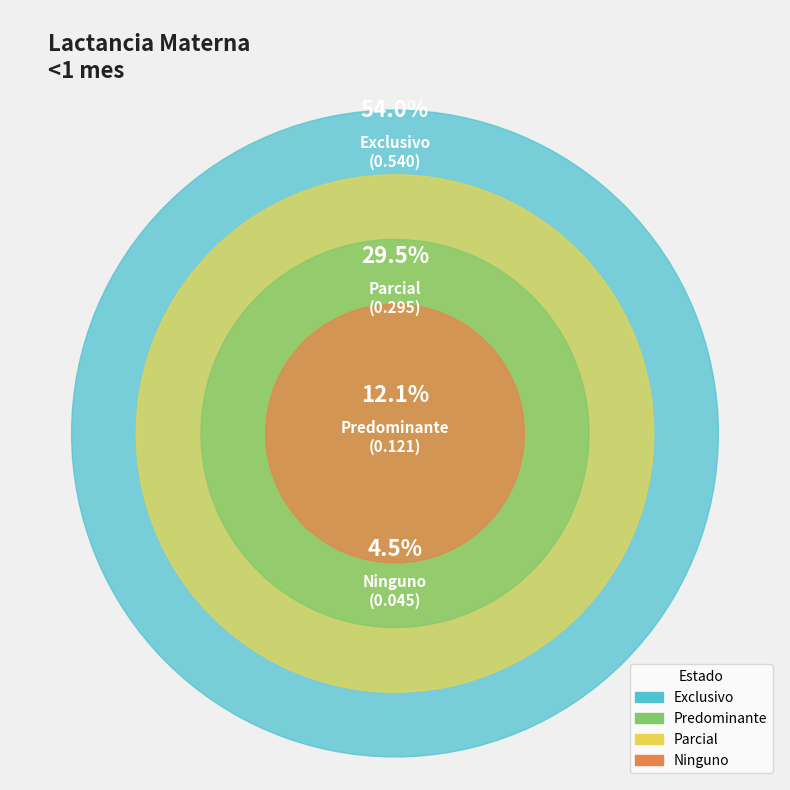

Rank the categories by value from highest to lowest.

Exclusivo, Parcial, Predominante, Ninguno